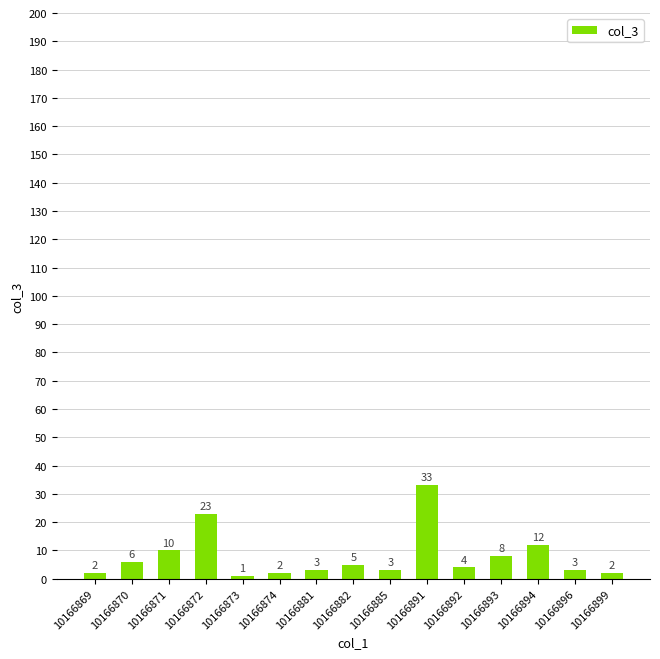

How many distinct data groups are displayed?

1